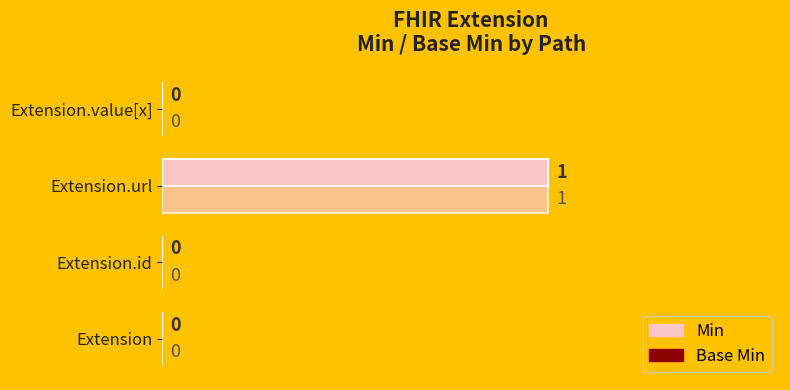

How many positive values does the Min series have?

1